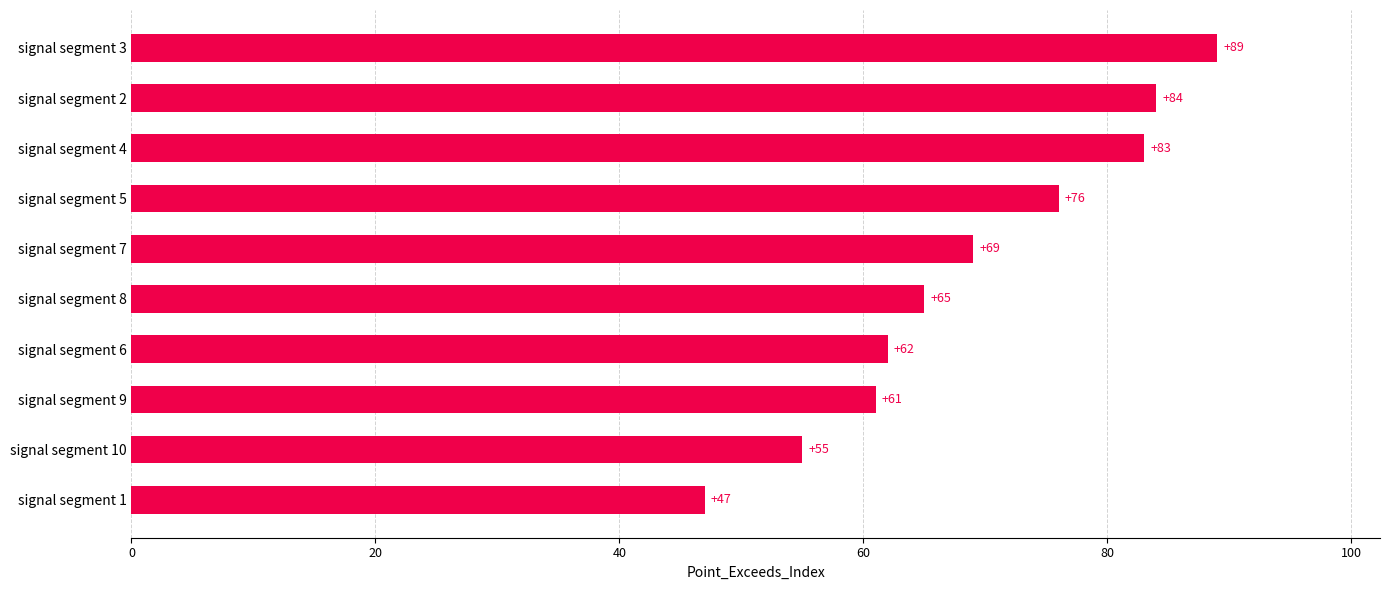

How many bars are there in total?

10